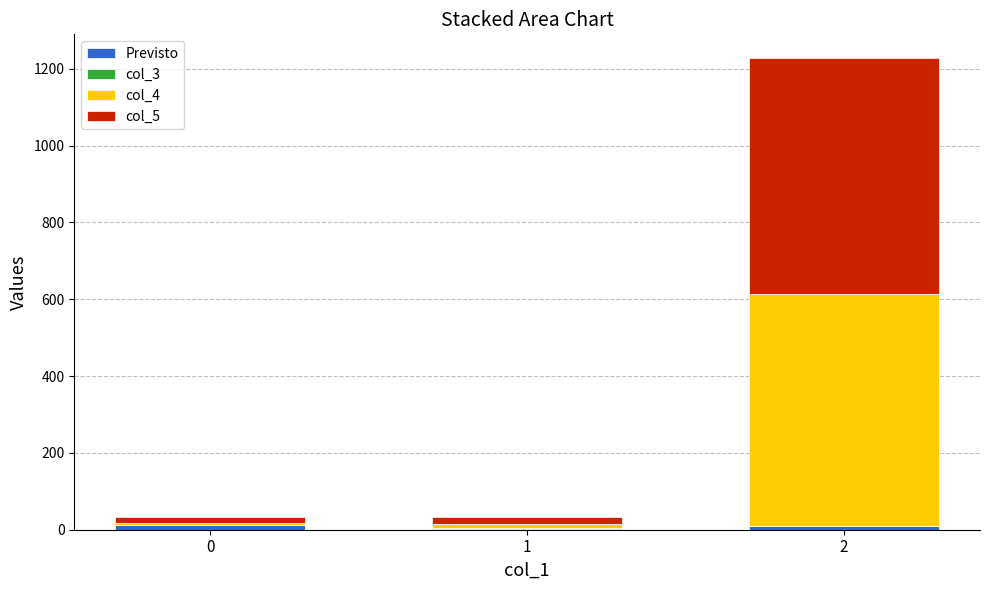

Are the bars grouped side by side (vs. stacked)?

No